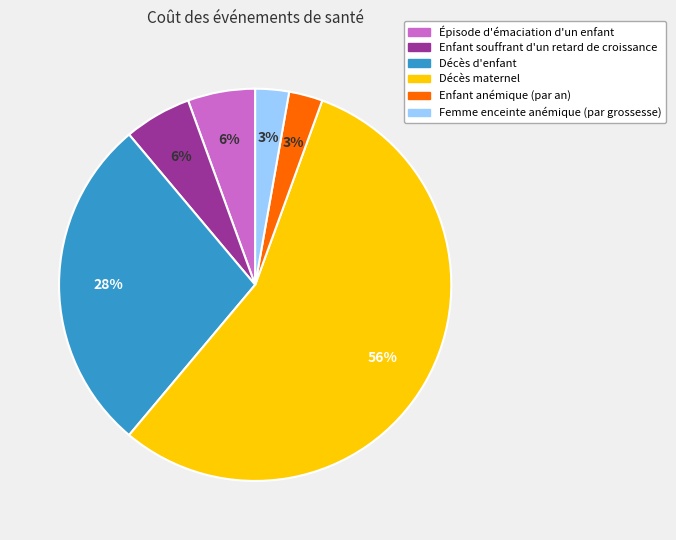

To the nearest percent, what percentage of the pie is Enfant souffrant d'un retard de croissance?

6%